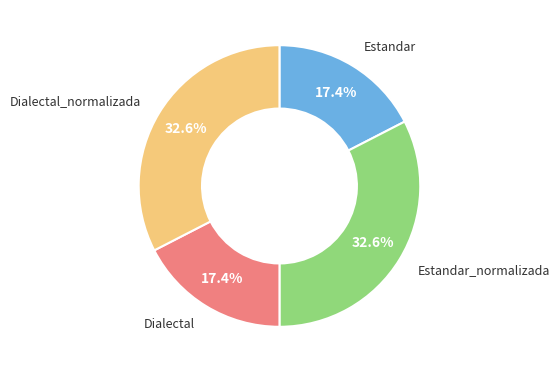

Is there any slice that represents more than half of the pie?

No